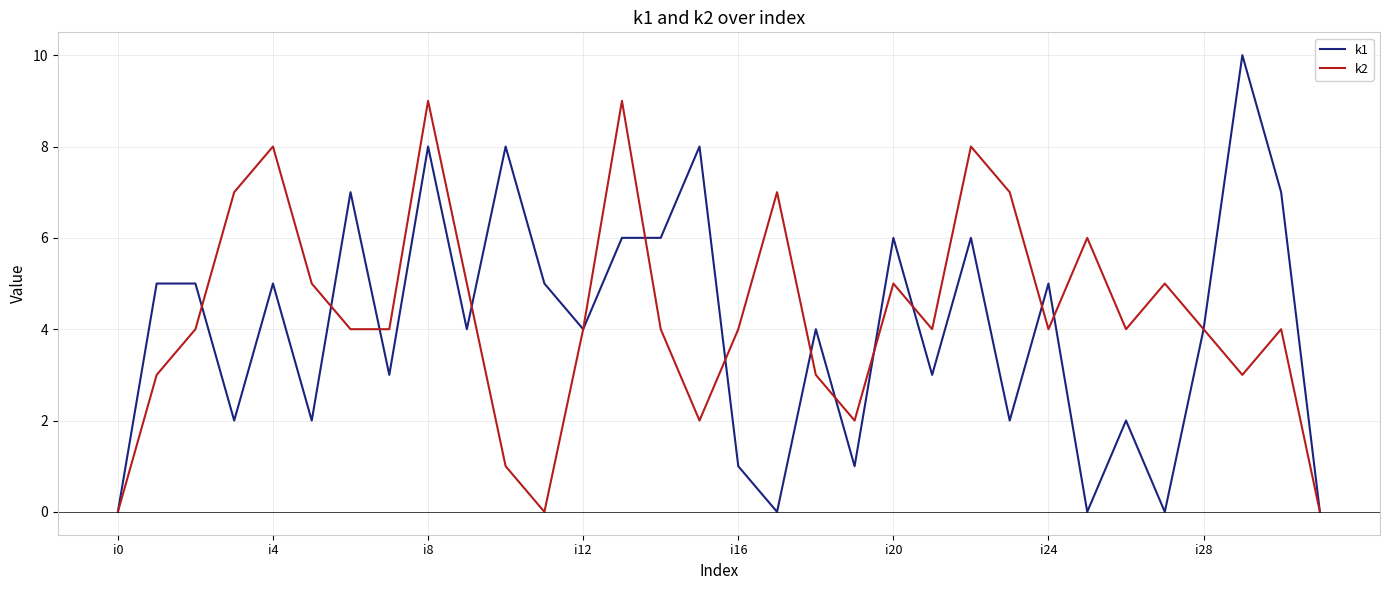

Which series has the widest spread of values?

k1